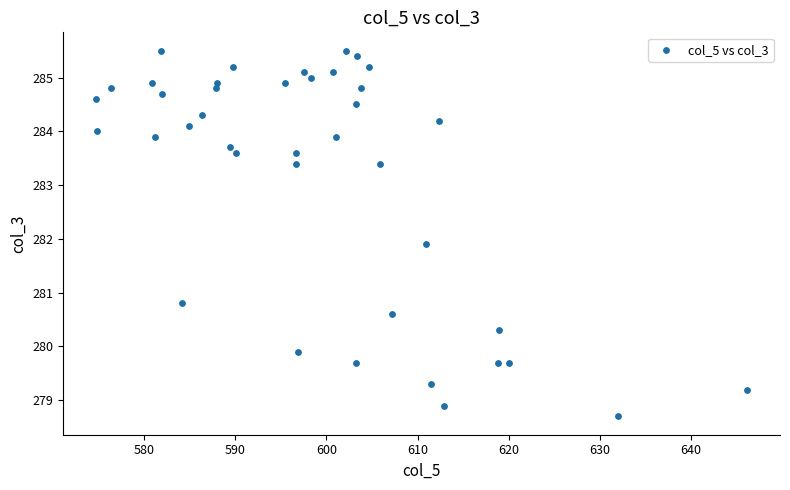

What is the range of Y values (max minus min)?

6.8